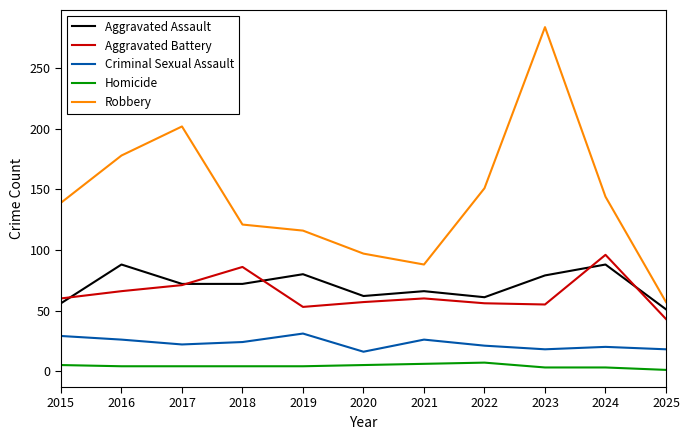

True or false: Homicide and Robbery cross at least once.

False